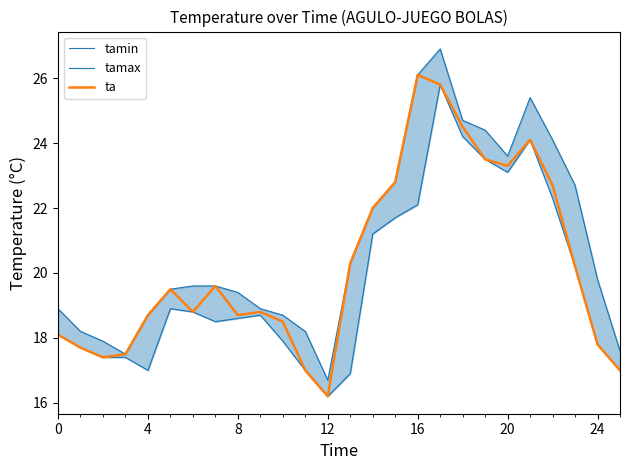

What is the value of the tamax point at the 15th from the left?

22.0